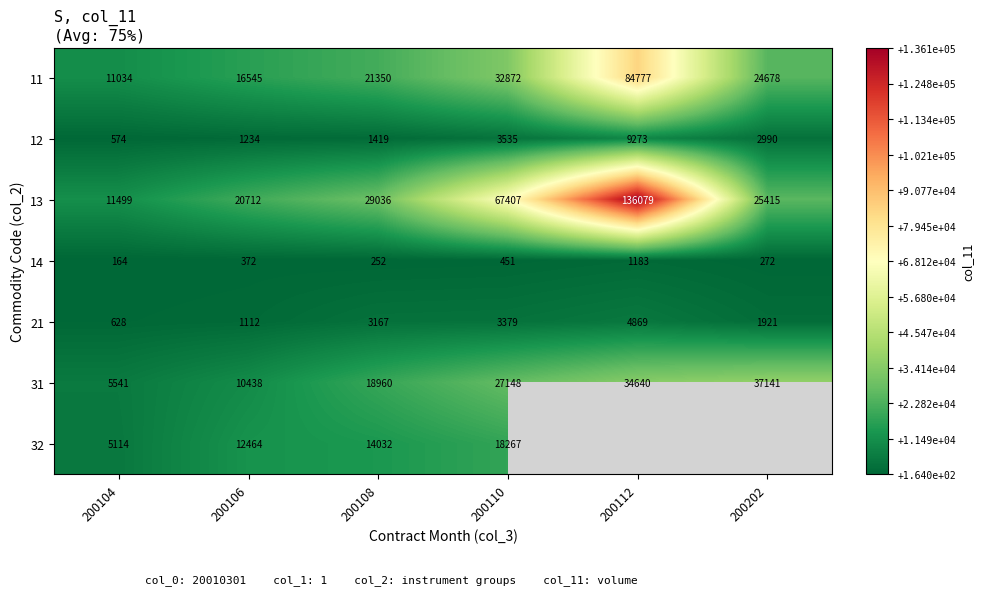

Between 200106 and 200108, which is larger?

200108